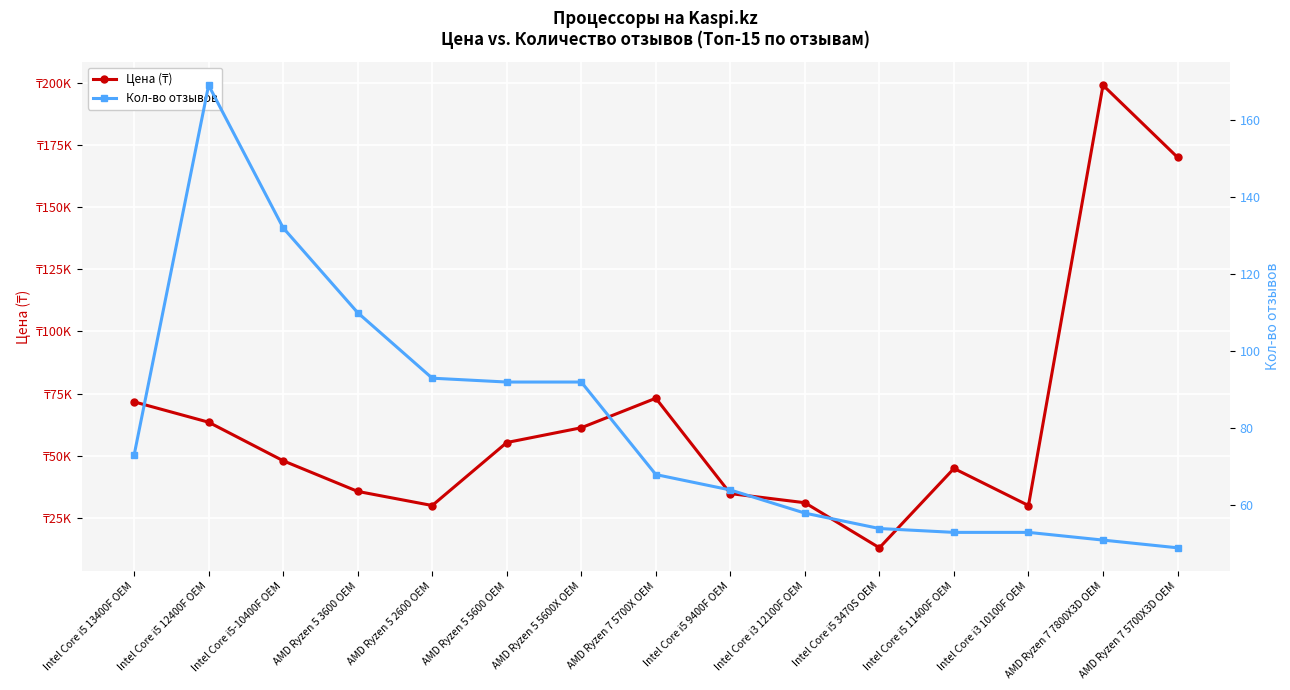

Which series has the largest total across all categories?

Цена (₸)